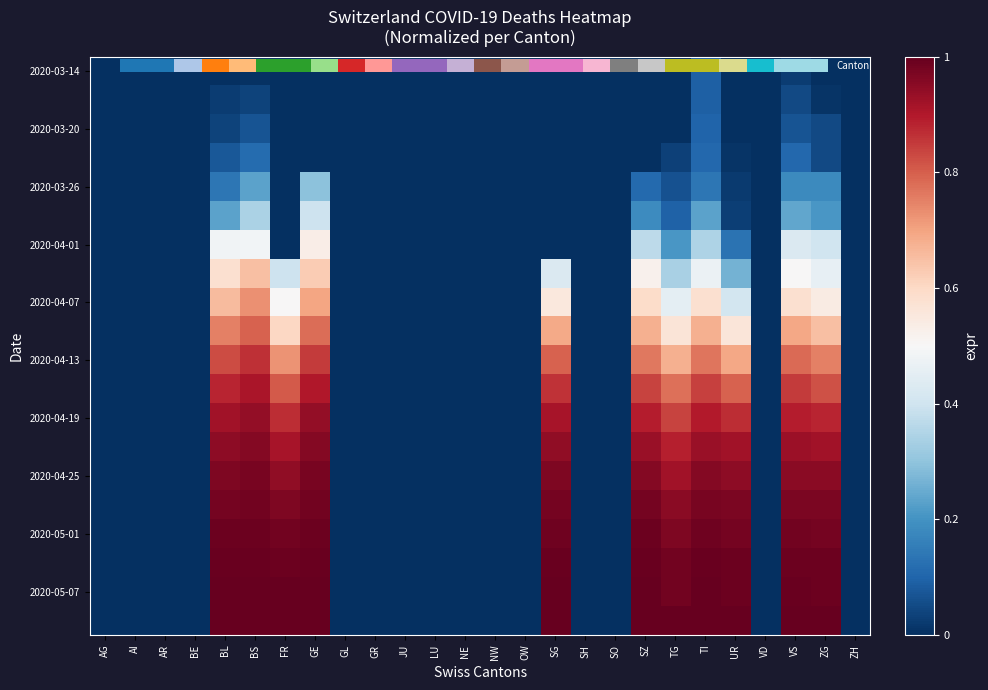

The value of 2020-04-13 at NW is -0.4. True or false?

False